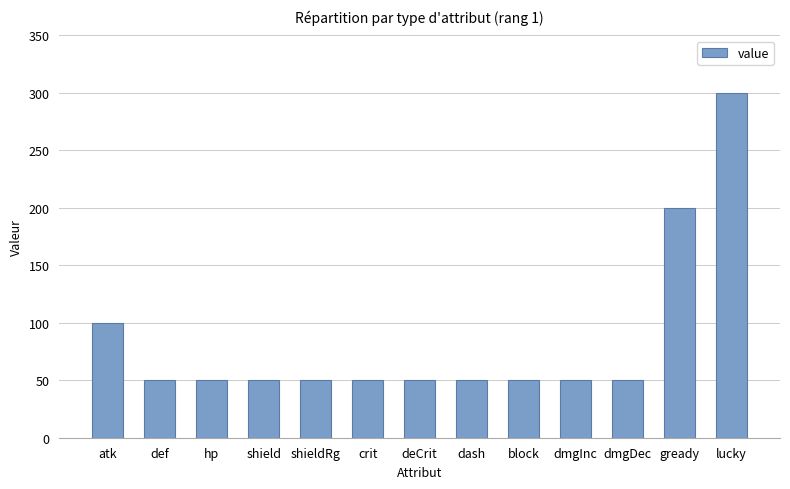

The value at dmgDec is 50. True or false?

True